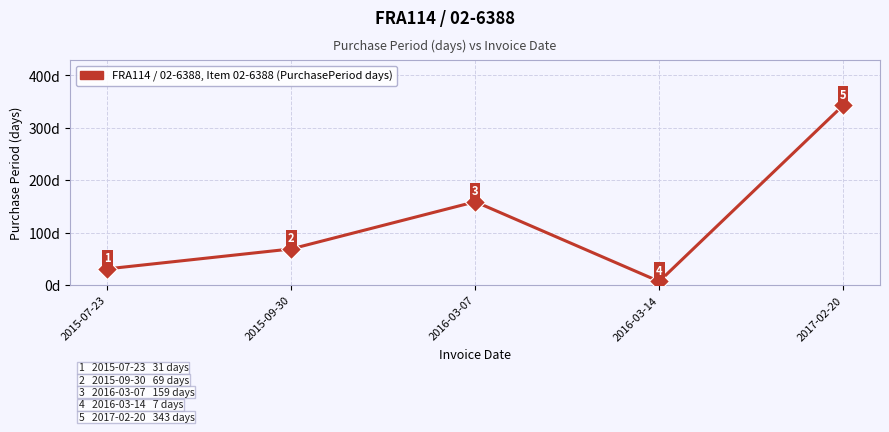

What position from the left is 2015-07-23?

1